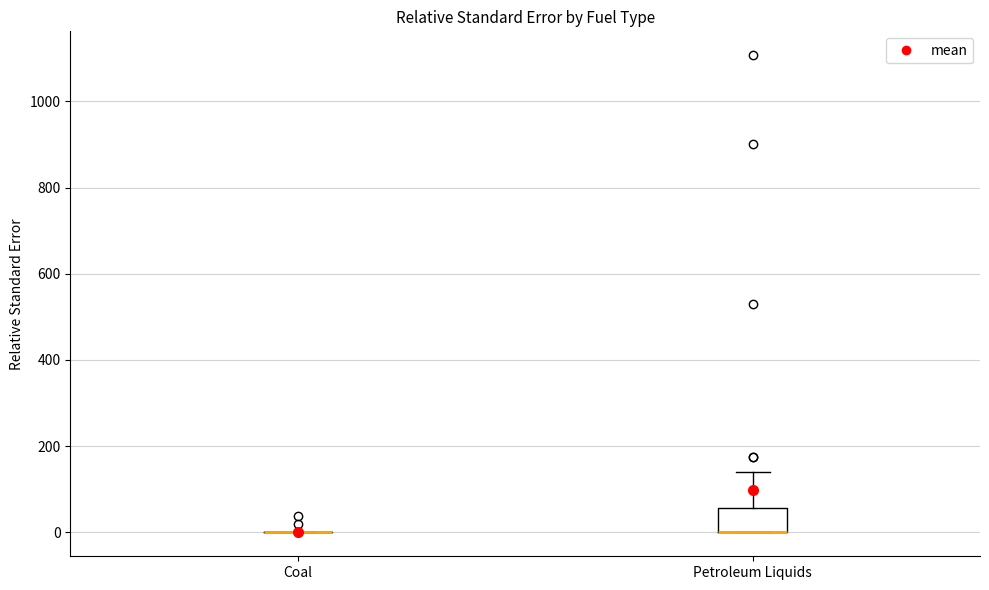

Reading left to right, read every box against the y-axis: the position of its median line, the range the box covers, and the ends of its whiskers. The values are not printed on the chart, so give them approximately, as read against the axis.

Coal: box collapsed to a line at 0, whiskers 0 to 0
Petroleum Liquids: median 0 (drawn on the box's lower edge), box 0 to 60, whiskers 0 to 140